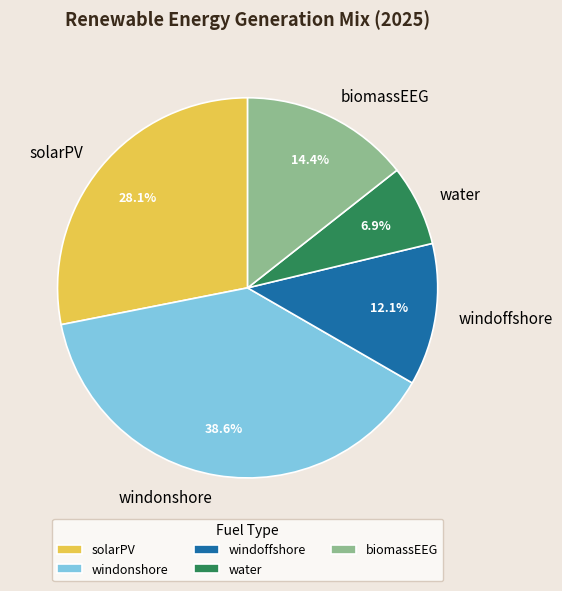

Count the number of slices in the pie.

5